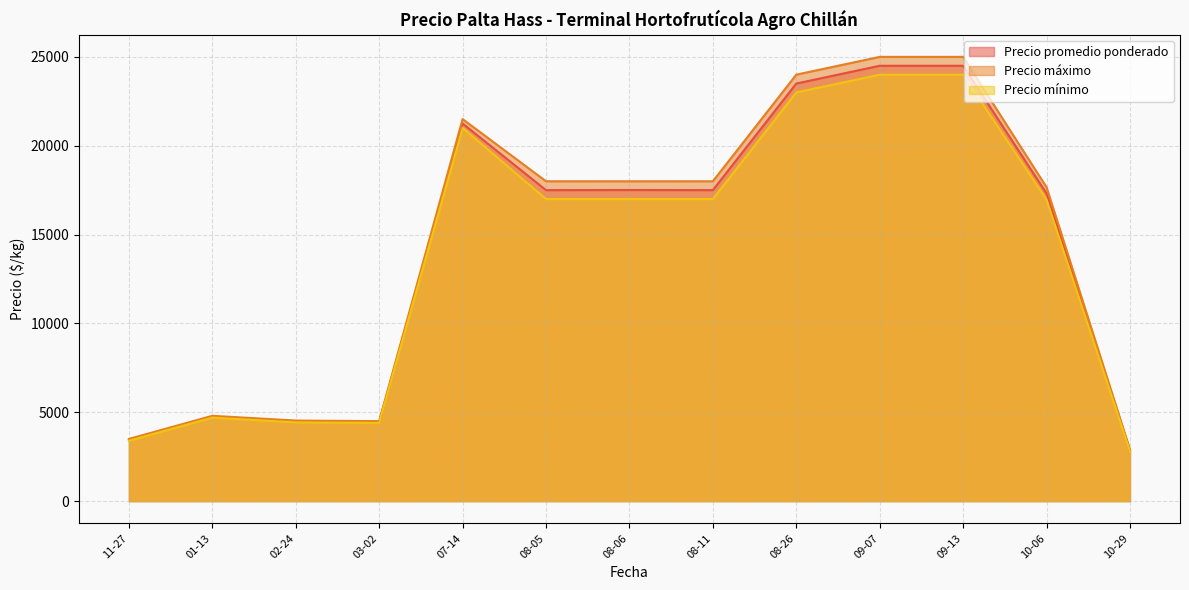

What is the total value across all series at 08-11?

52500.0